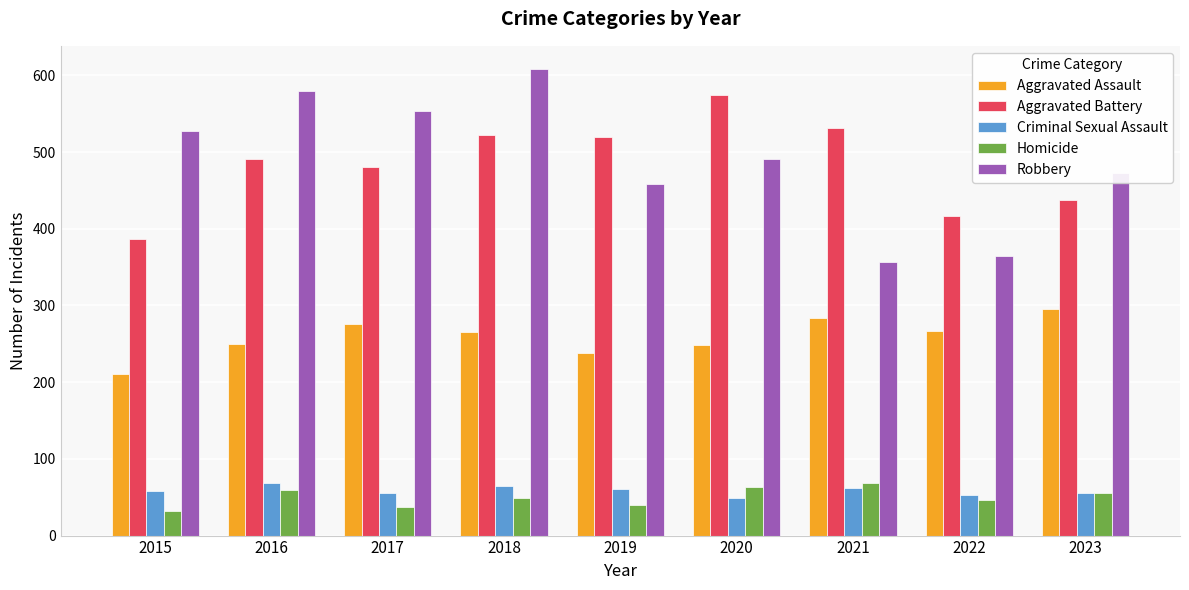

At which category is the sum across all series the highest?

2018